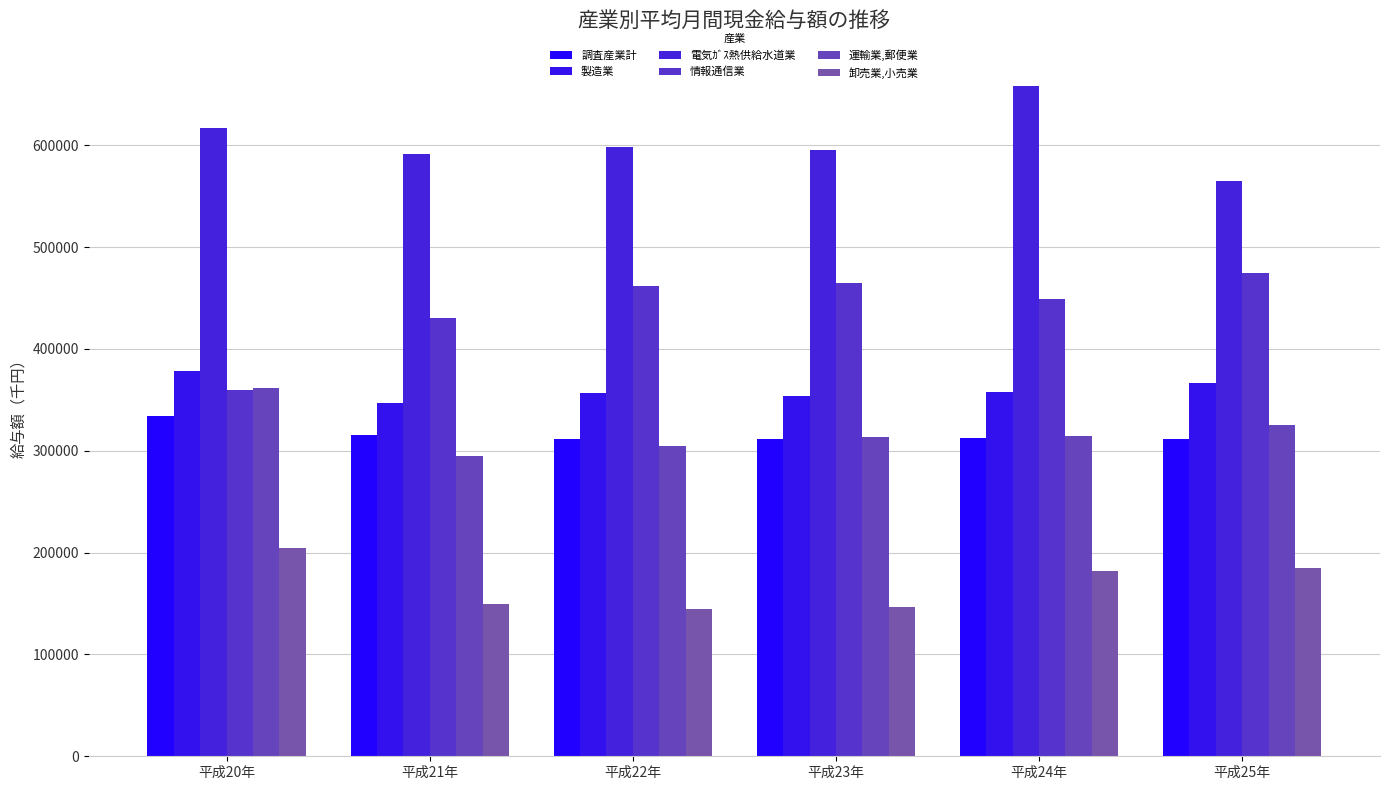

What is the highest value of the 調査産業計 series?

333793